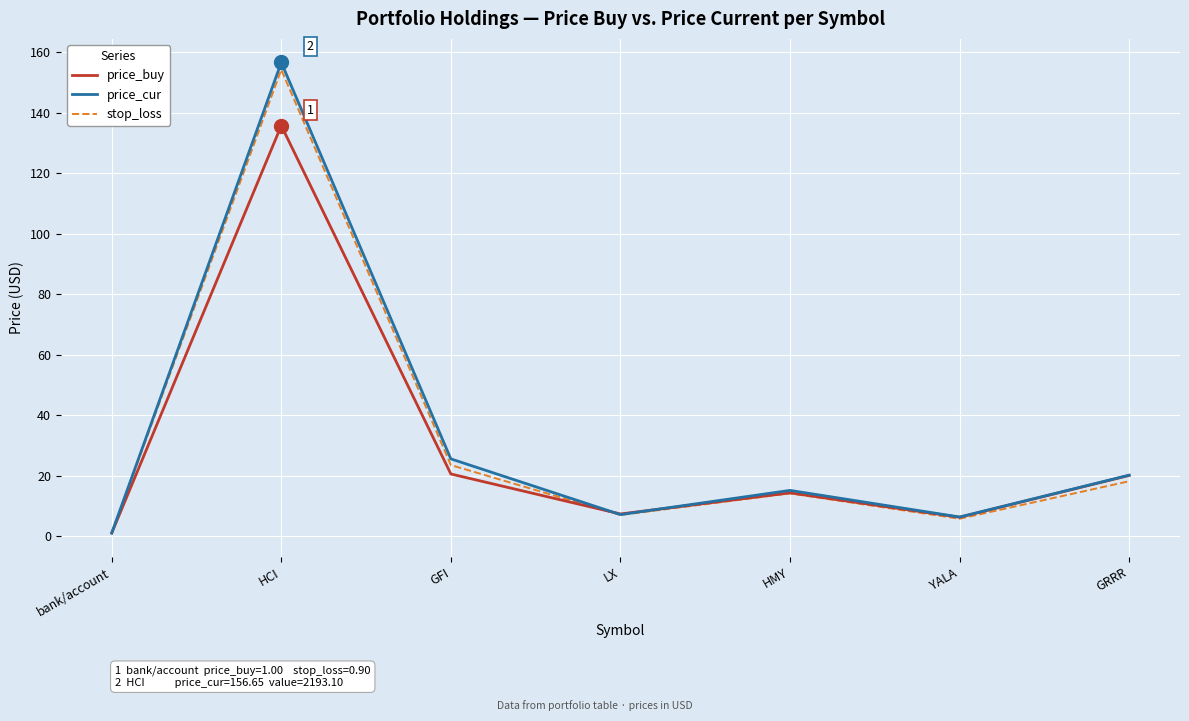

At which label does price_buy reach its minimum?

bank/account